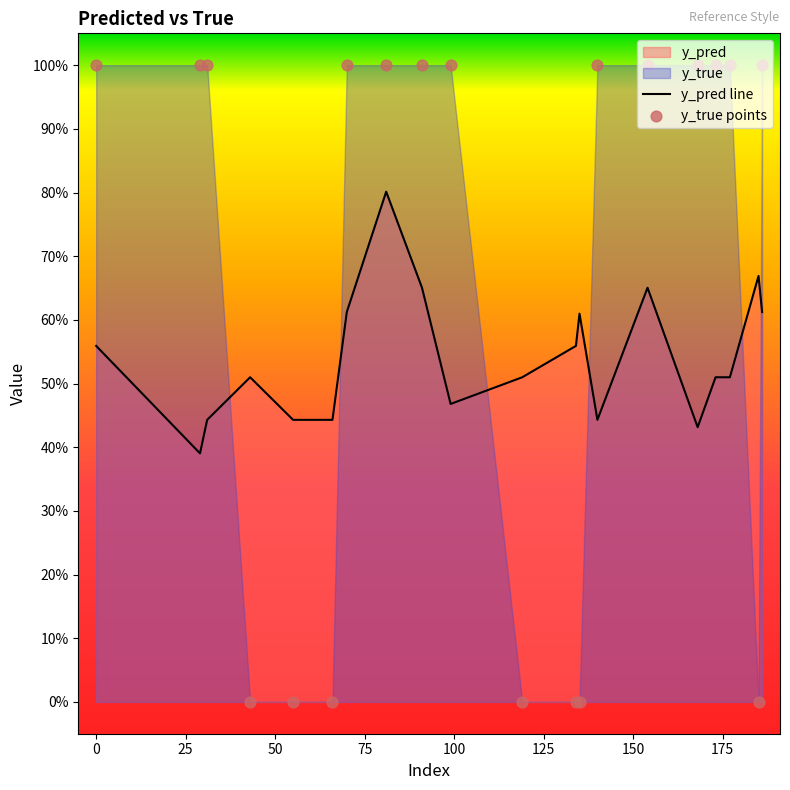

Which series contains the lowest Y value?

y_true